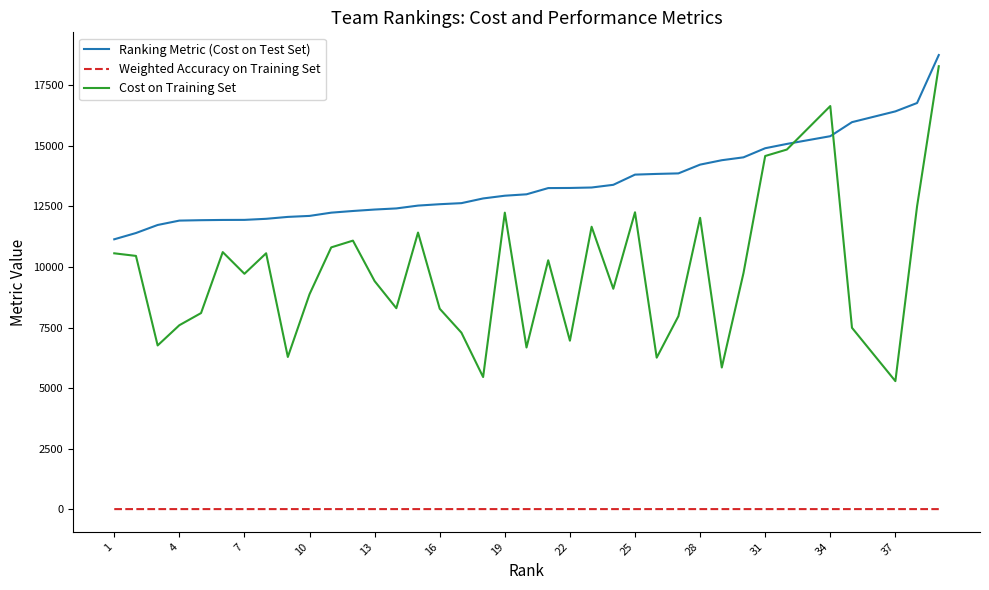

What is the sum of all Cost on Training Set values?

384614.0